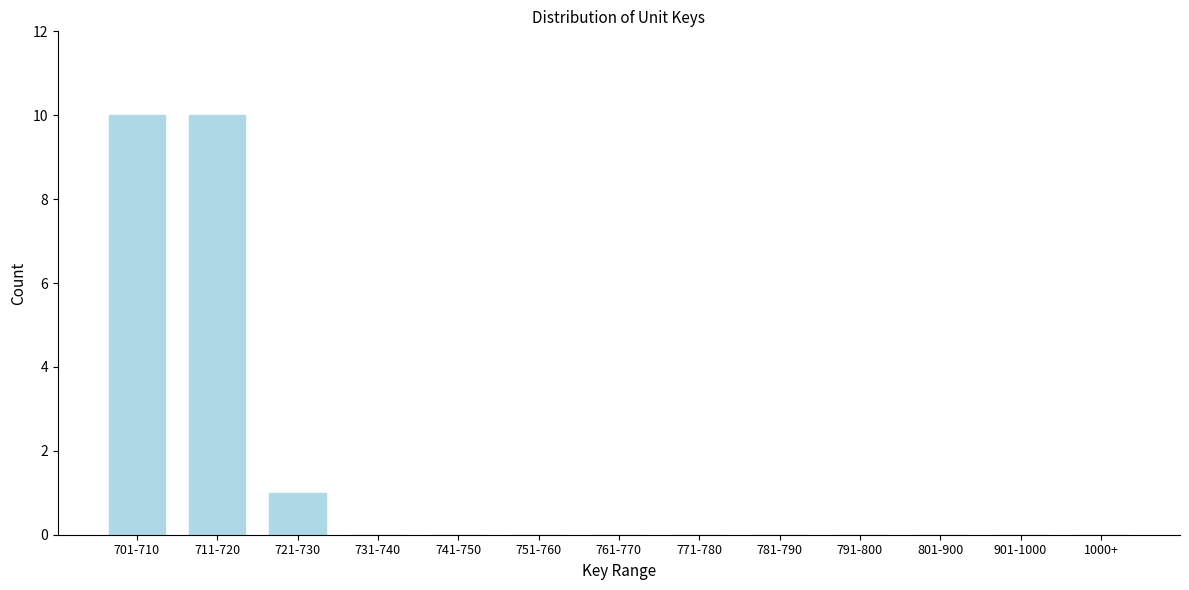

Reading left to right, what are all the values shown in this chart?

701-710=10	711-720=10	721-730=1	731-740=0	741-750=0	751-760=0	761-770=0	771-780=0	781-790=0	791-800=0	801-900=0	901-1000=0	1000+=0